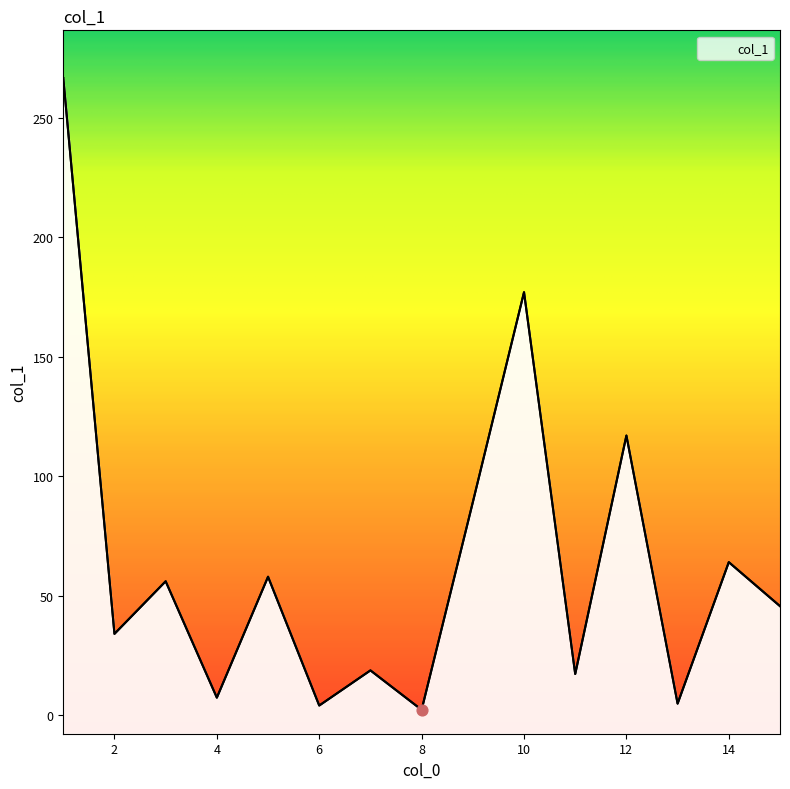

What is the ratio of the value at 1 to the value at 7?

14.2